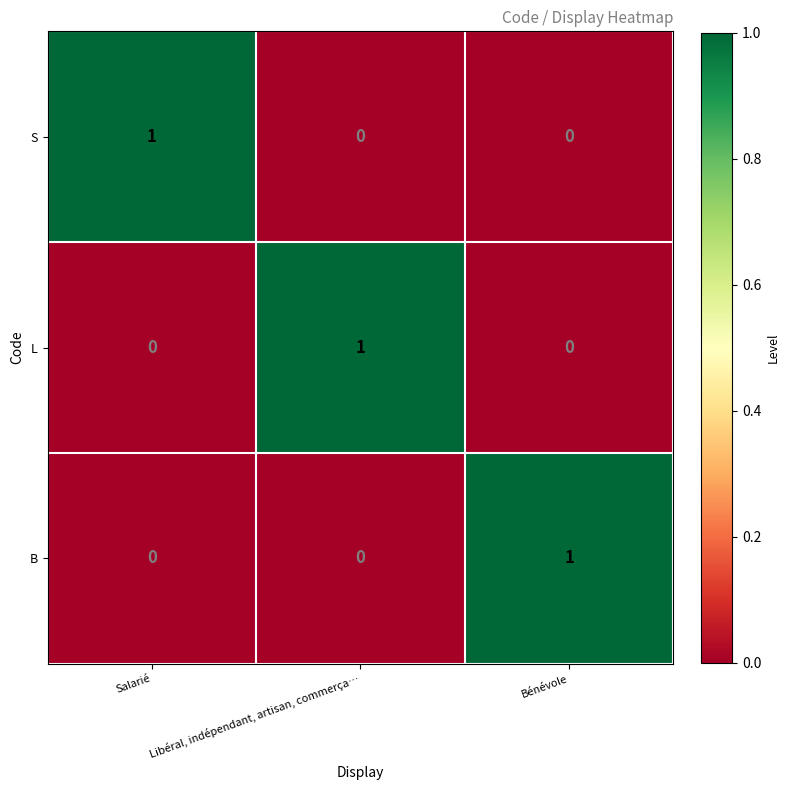

Reading left to right, what are all the values shown in this chart?

S: 1	0	0
L: 0	1	0
B: 0	0	1